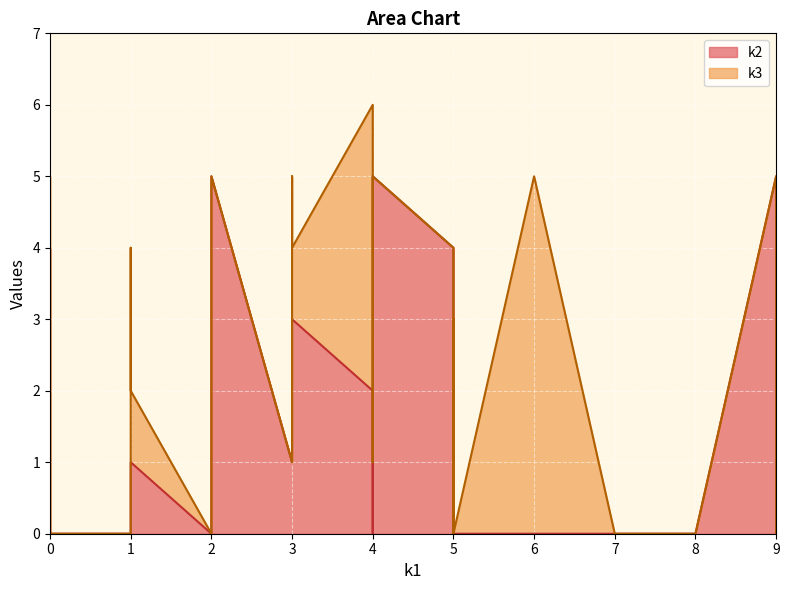

Reading right to left, transcribe all the data shown in this chart.

k2: i31=0	i30=0	i29=4	i28=2	i27=0	i26=1	i25=0	i24=2	i23=0	i22=4	i21=0	i20=1	i19=0	i18=3	i17=0	i16=5	i15=0	i14=0	i13=4	i12=1	i11=0	i10=1	i9=0	i8=0	i7=0	i6=3	i5=1	i4=5	i3=5	i2=0	i1=3	i0=0
k3: i31=0	i30=0	i29=0	i28=4	i27=3	i26=0	i25=0	i24=0	i23=0	i22=0	i21=4	i20=0	i19=0	i18=0	i17=0	i16=0	i15=0	i14=0	i13=0	i12=4	i11=0	i10=4	i9=5	i8=5	i7=5	i6=1	i5=1	i4=0	i3=0	i2=0	i1=0	i0=0